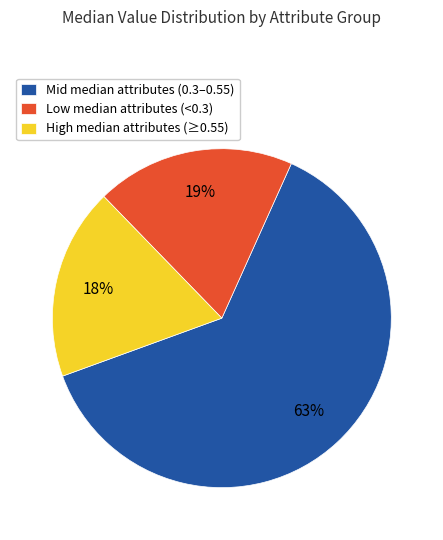

Rank the categories by value from lowest to highest.

High median attributes (≥0.55), Low median attributes (<0.3), Mid median attributes (0.3–0.55)